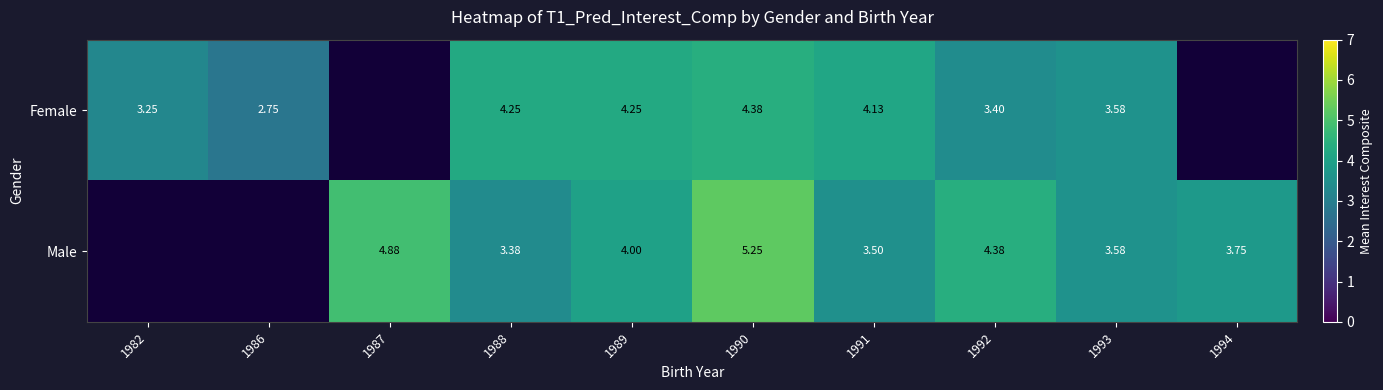

At how many categories does at least one series exceed 4?

6